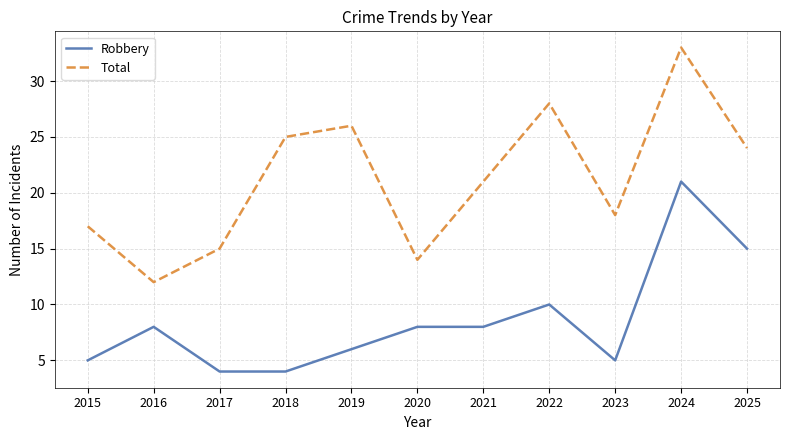

At which category is the sum across all series the highest?

2024